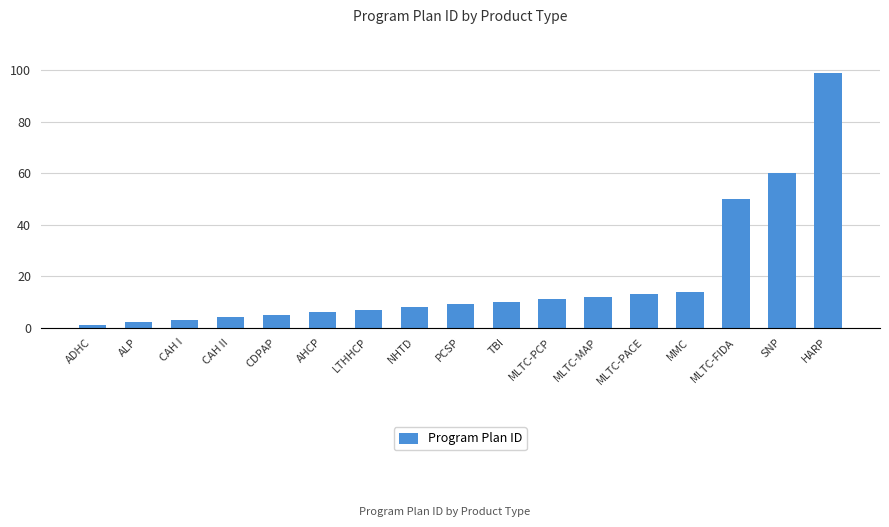

What is the difference between the maximum and minimum values?

98